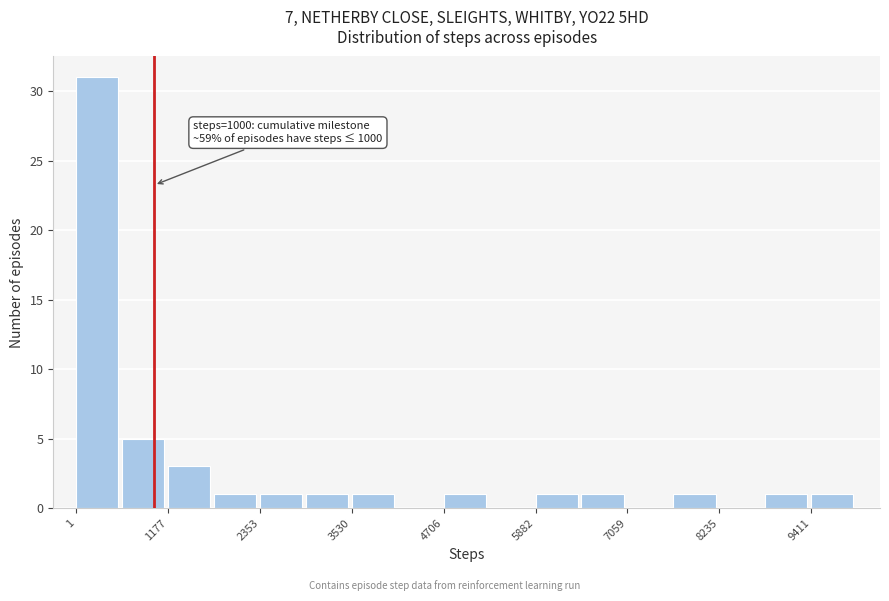

Read against the x-axis, roughly where is the centre of the tallest bar?

200